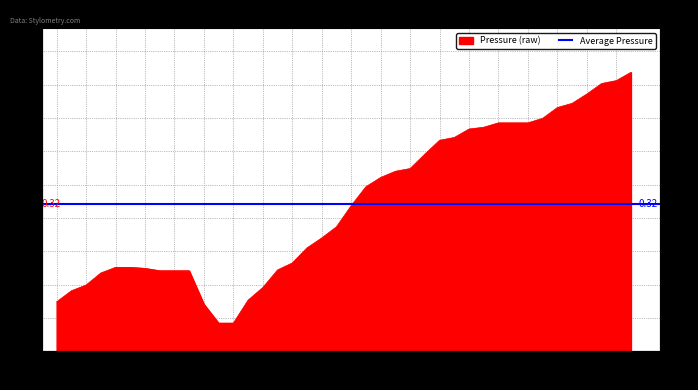

Reading left to right, transcribe all the data shown in this chart.

0.1	0.1	0.1	0.2	0.2	0.2	0.2	0.2	0.2	0.2	0.1	0.1	0.1	0.1	0.1	0.2	0.2	0.2	0.2	0.3	0.3	0.4	0.4	0.4	0.4	0.4	0.5	0.5	0.5	0.5	0.5	0.5	0.5	0.5	0.5	0.5	0.6	0.6	0.6	0.6